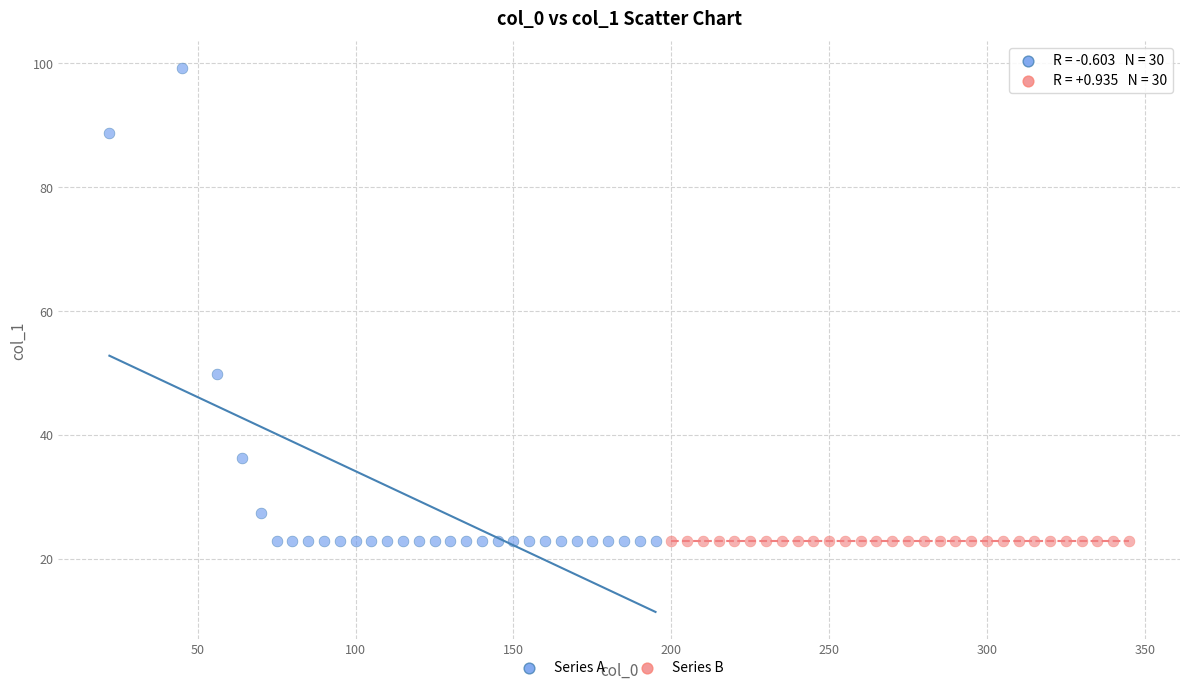

Which series reaches the maximum Y coordinate?

Series A